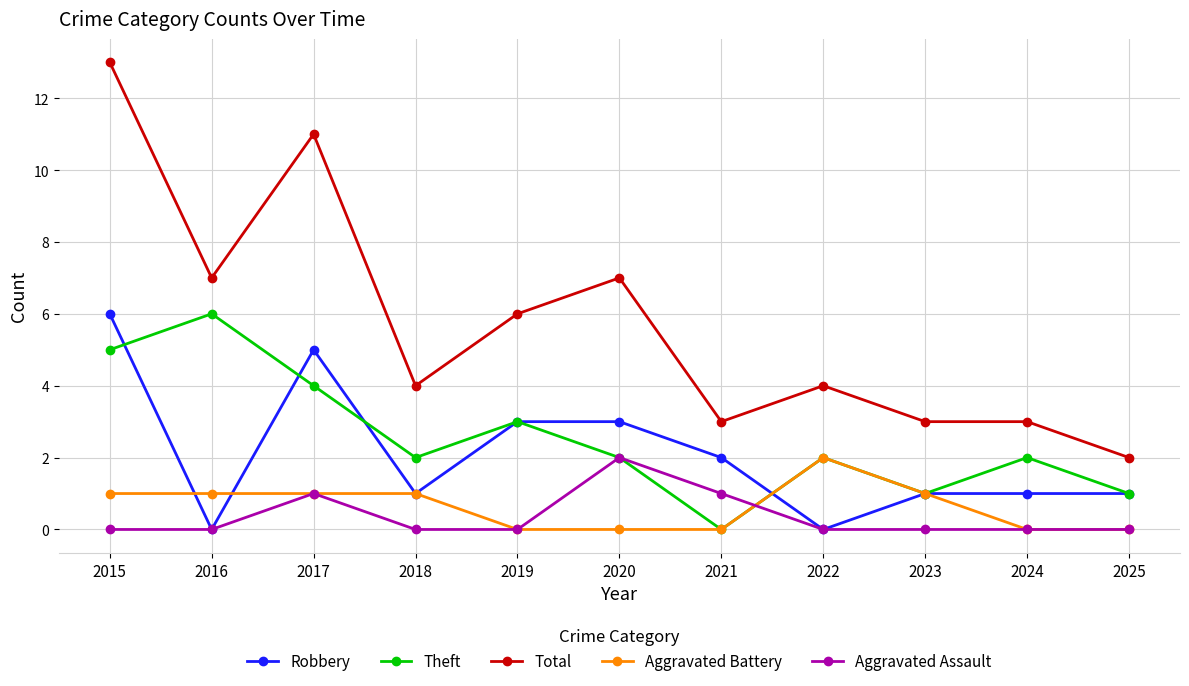

Reading left to right, extract all data points from this chart.

Robbery: 2015=6	2016=0	2017=5	2018=1	2019=3	2020=3	2021=2	2022=0	2023=1	2024=1	2025=1
Theft: 2015=5	2016=6	2017=4	2018=2	2019=3	2020=2	2021=0	2022=2	2023=1	2024=2	2025=1
Total: 2015=13	2016=7	2017=11	2018=4	2019=6	2020=7	2021=3	2022=4	2023=3	2024=3	2025=2
Aggravated Battery: 2015=1	2016=1	2017=1	2018=1	2019=0	2020=0	2021=0	2022=2	2023=1	2024=0	2025=0
Aggravated Assault: 2015=0	2016=0	2017=1	2018=0	2019=0	2020=2	2021=1	2022=0	2023=0	2024=0	2025=0